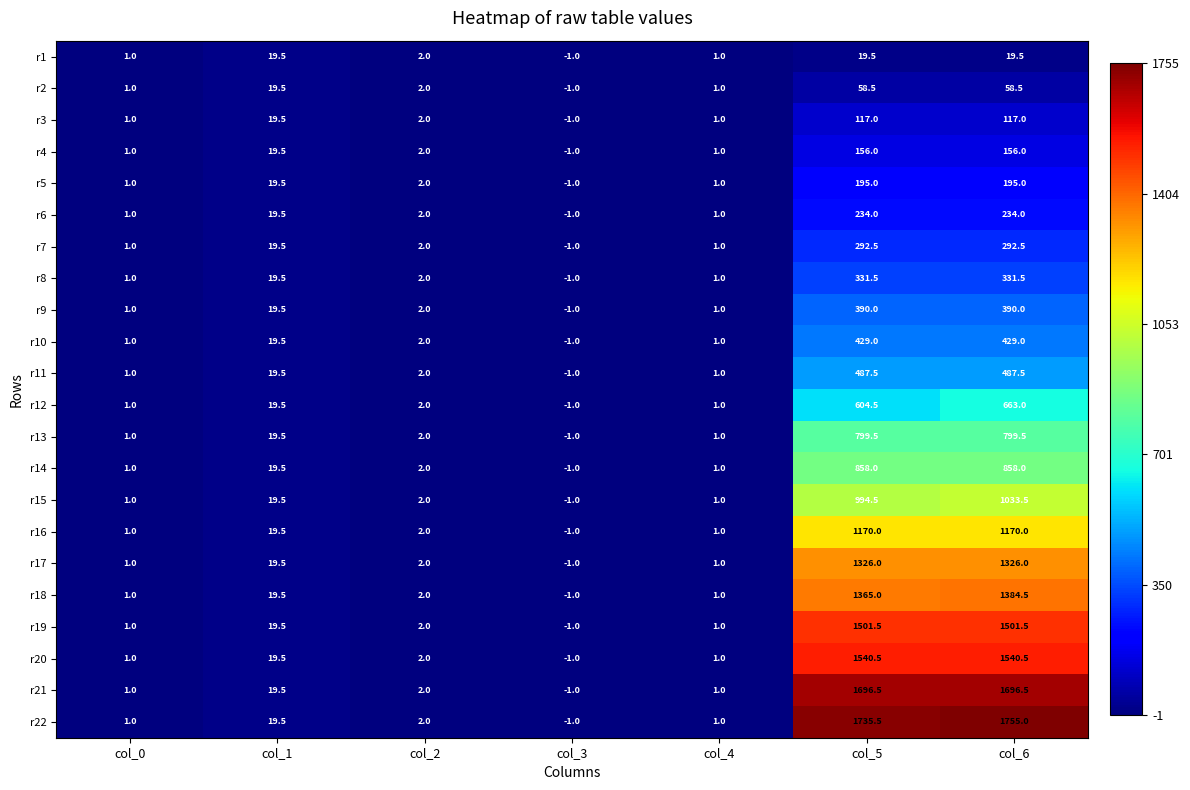

What is the greatest value displayed?

1755.0